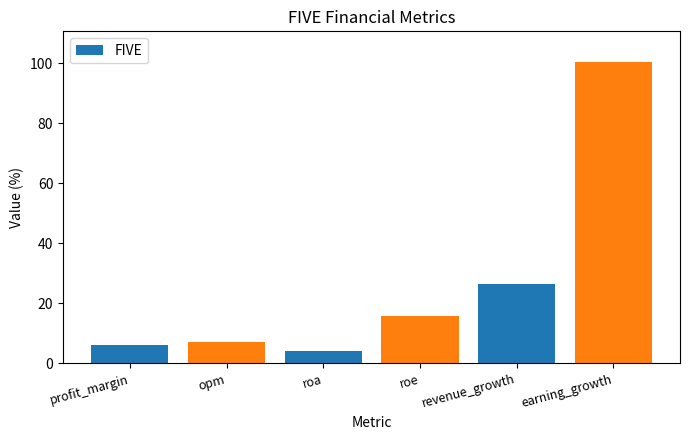

Rank the categories by value from lowest to highest.

roa, profit_margin, opm, roe, revenue_growth, earning_growth